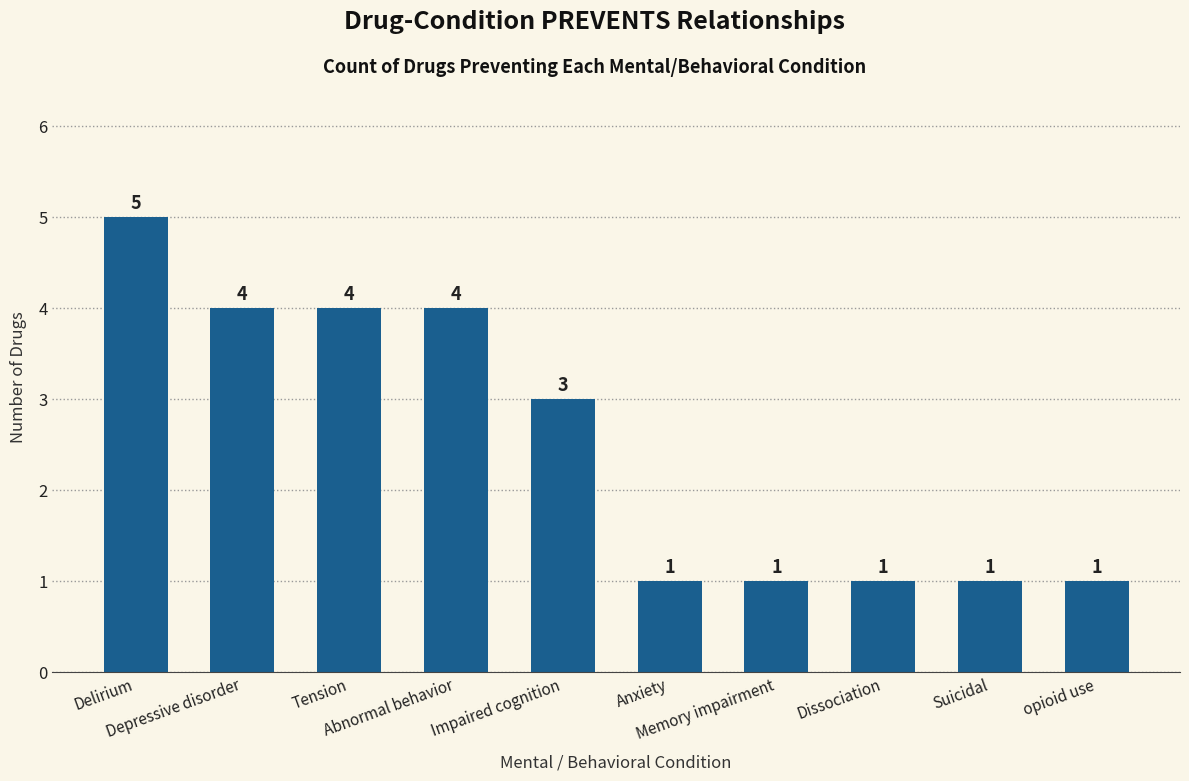

Which has a higher value, opioid use or Delirium?

Delirium